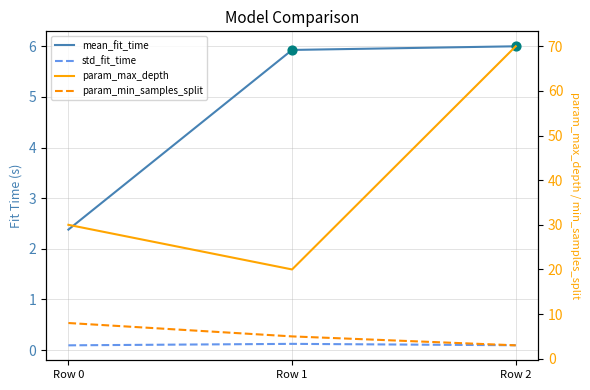

What is the total value across all series at Row 2?

79.1